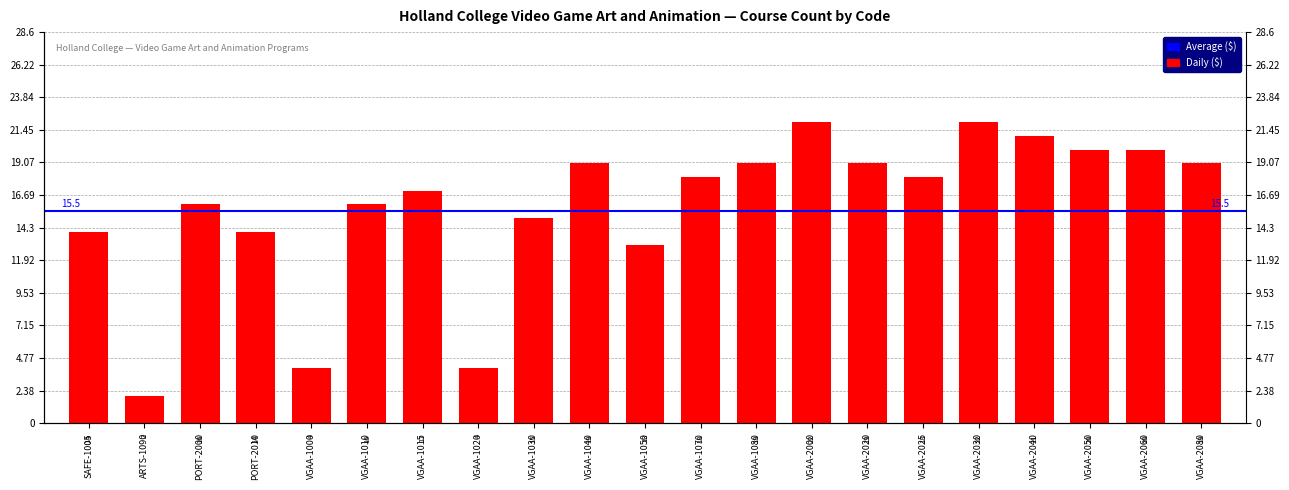

At which label is the value closest to 12?

VGAA-1050